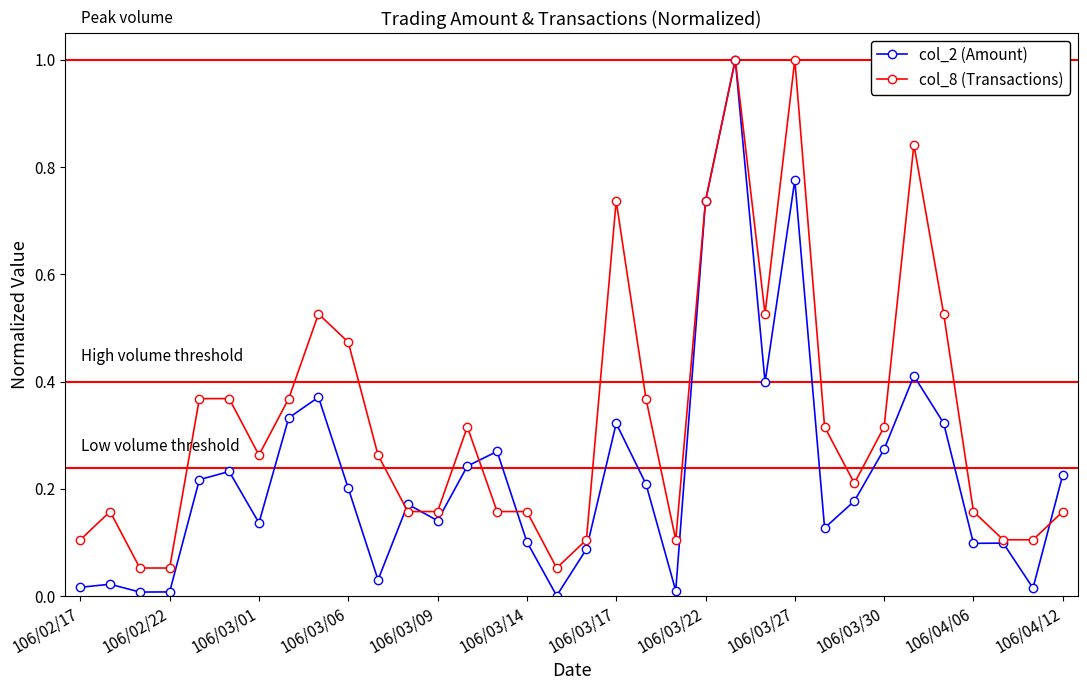

Does the chart have visible grid lines?

No